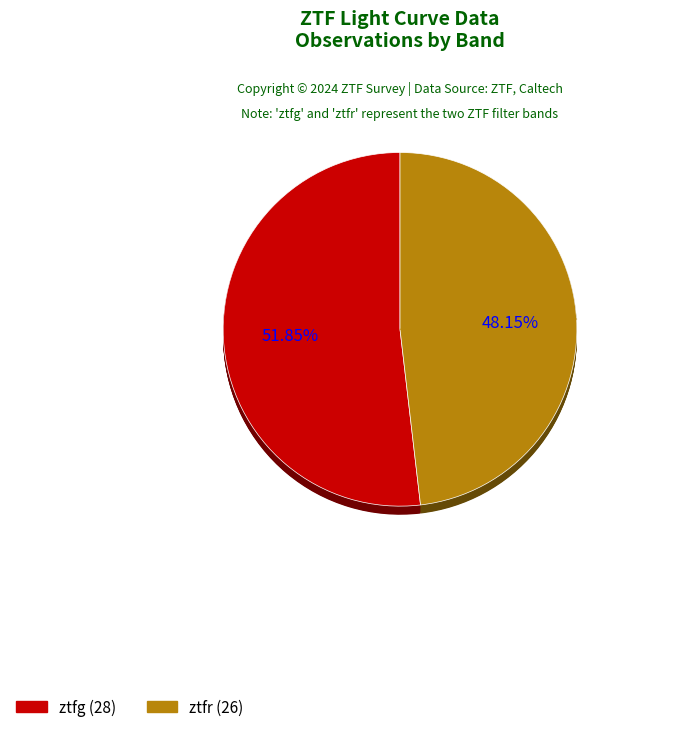

What is the smallest slice in the pie chart?

ztfr